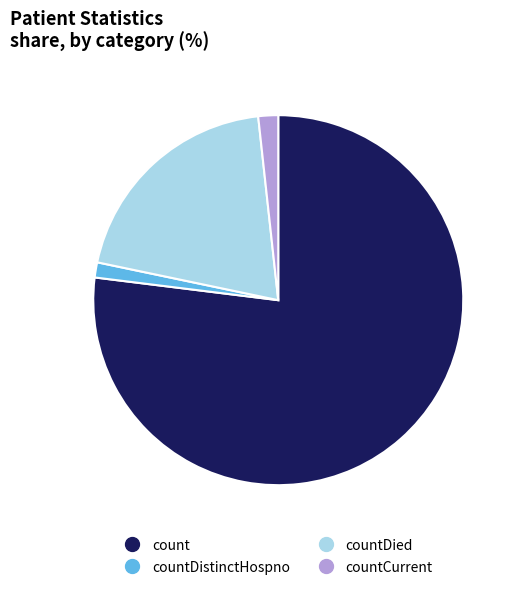

Does any single category account for the majority?

Yes